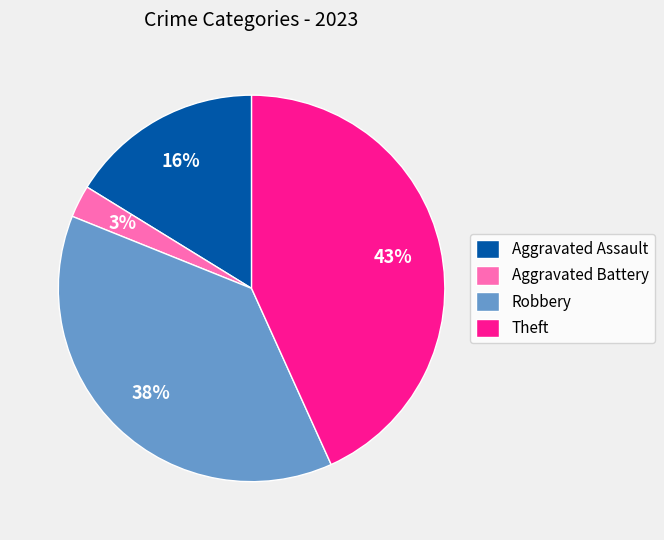

How many slices are in this pie chart?

4